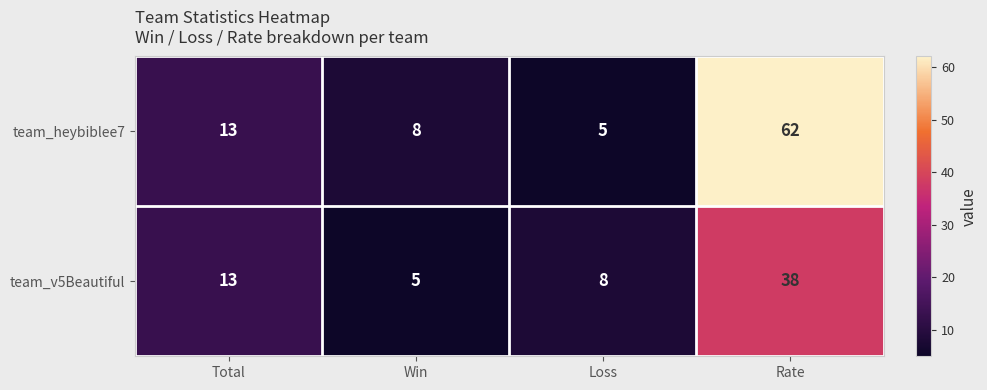

At Rate, list the series in order from smallest to largest.

team_v5Beautiful, team_heybiblee7